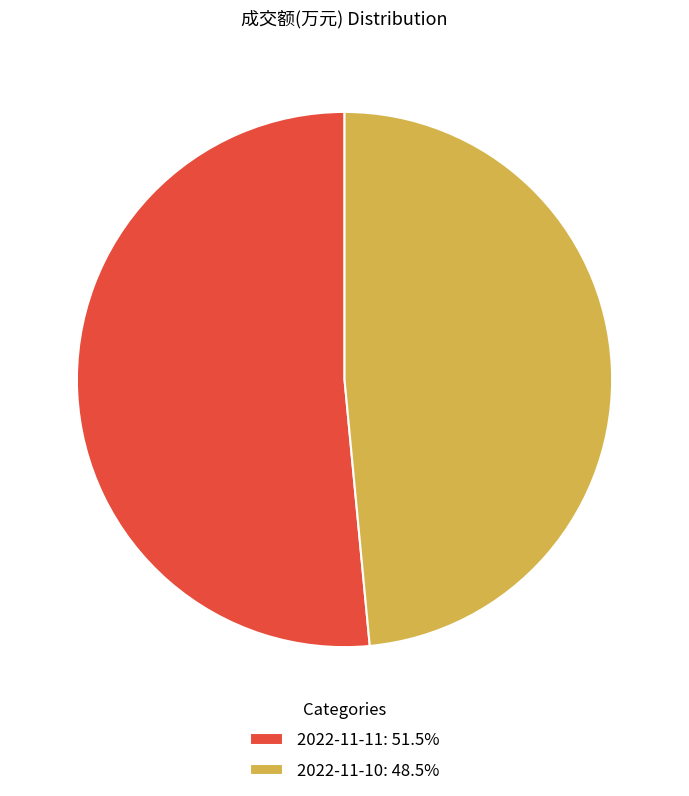

What is the largest slice in the pie chart?

2022-11-11